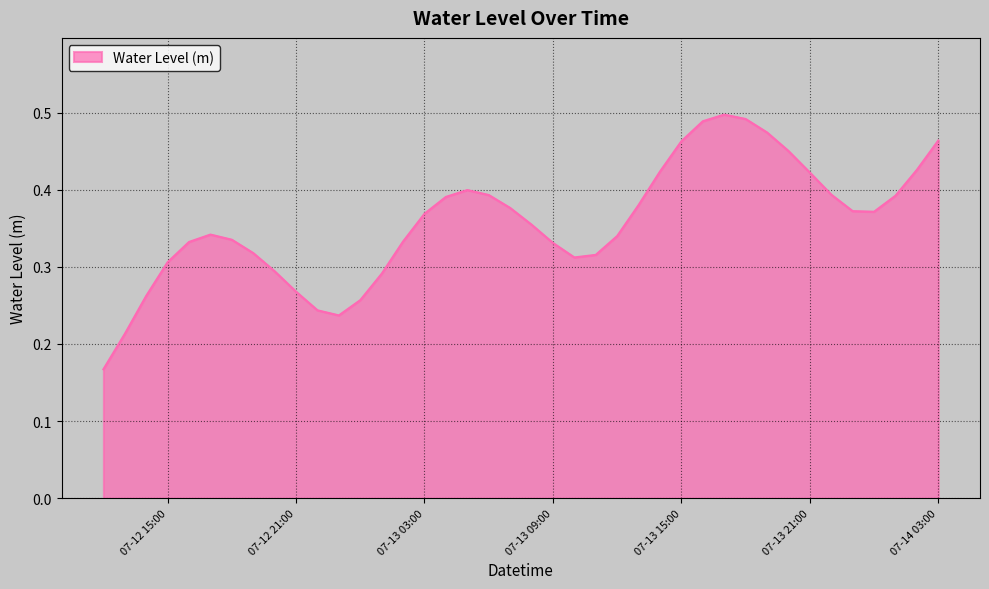

What is the difference between the maximum and minimum values?

0.3